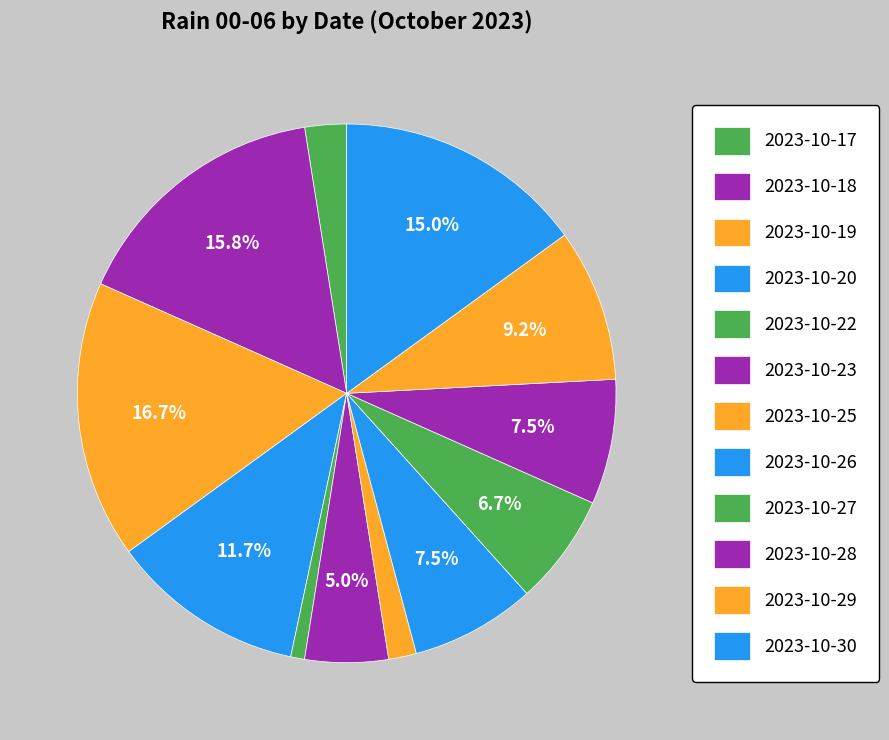

What is the largest slice in the pie chart?

2023-10-19